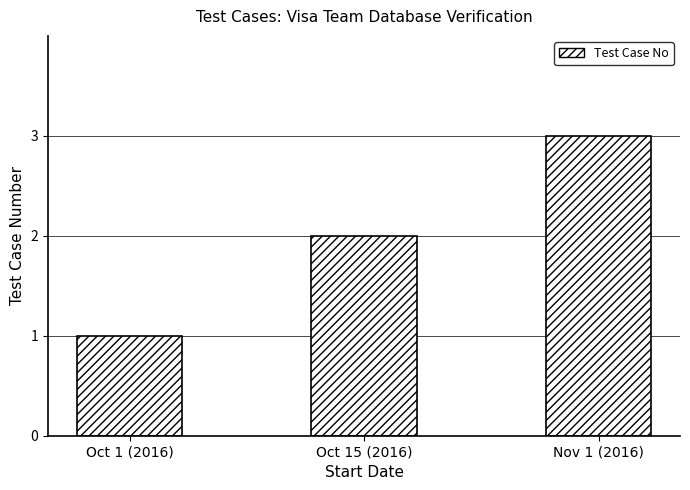

Reading left to right, extract all data points from this chart.

Oct 1 (2016)=1	Oct 15 (2016)=2	Nov 1 (2016)=3